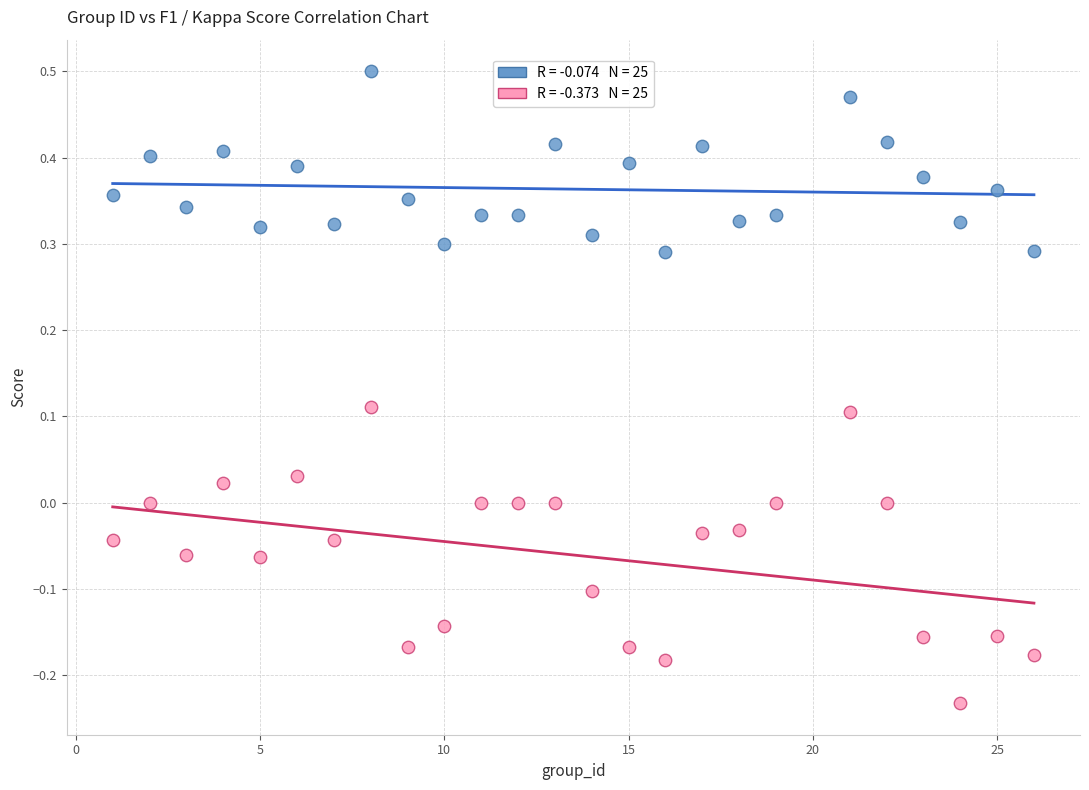

Across all data points, what is the range of Y values (max minus min)?

0.7